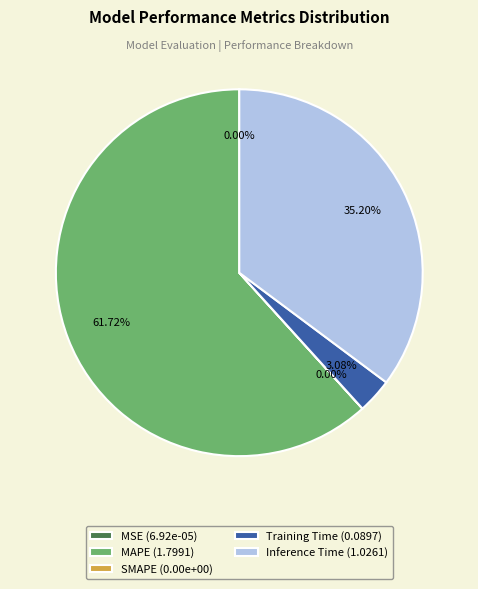

Which has a higher value, Training Time (0.0897) or Inference Time (1.0261)?

Inference Time (1.0261)